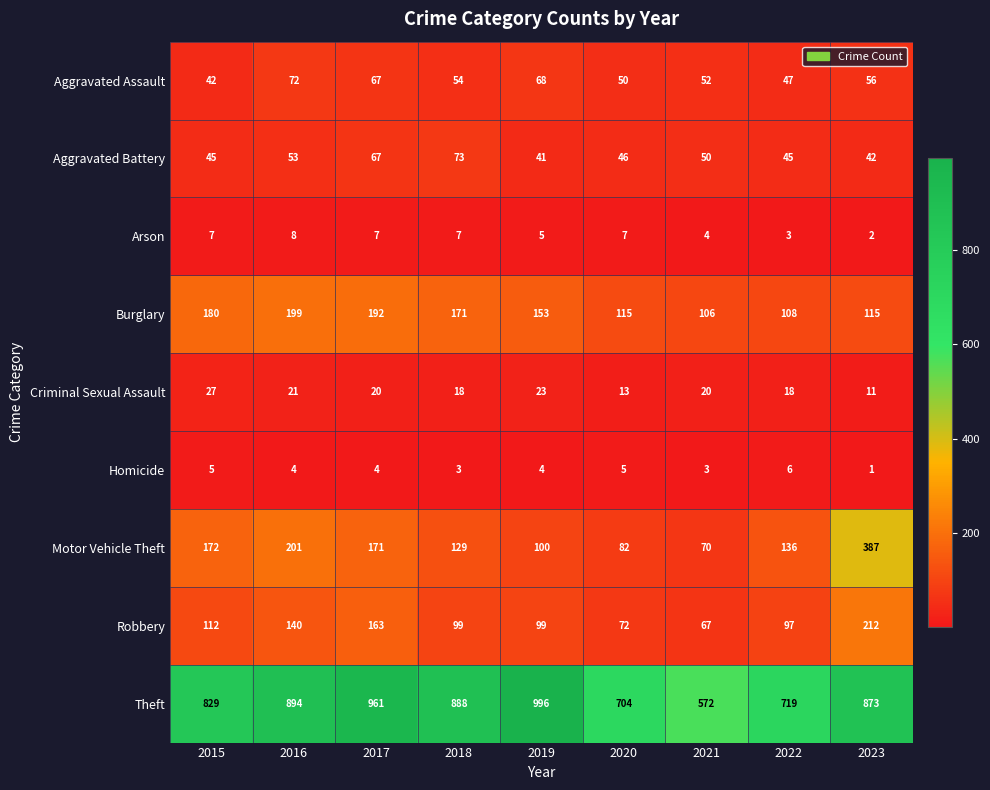

Which category has the lowest value in the Theft series?

2021